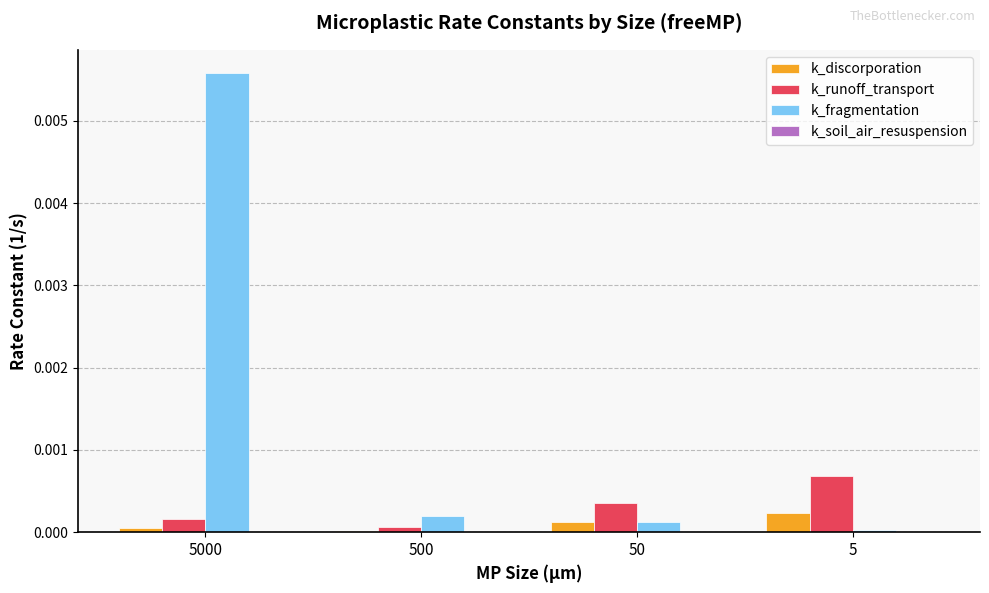

At which category is the sum across all series the highest?

5000